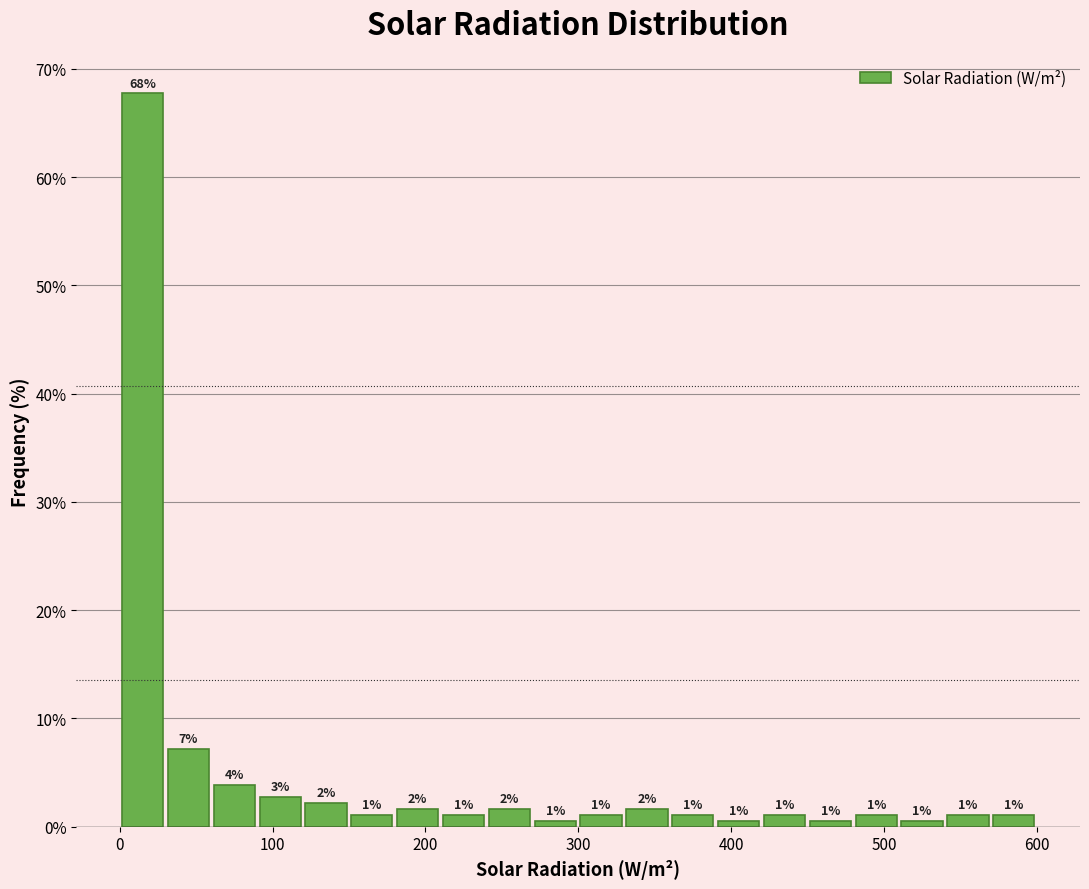

Read against the x-axis, roughly where is the centre of the tallest bar?

20